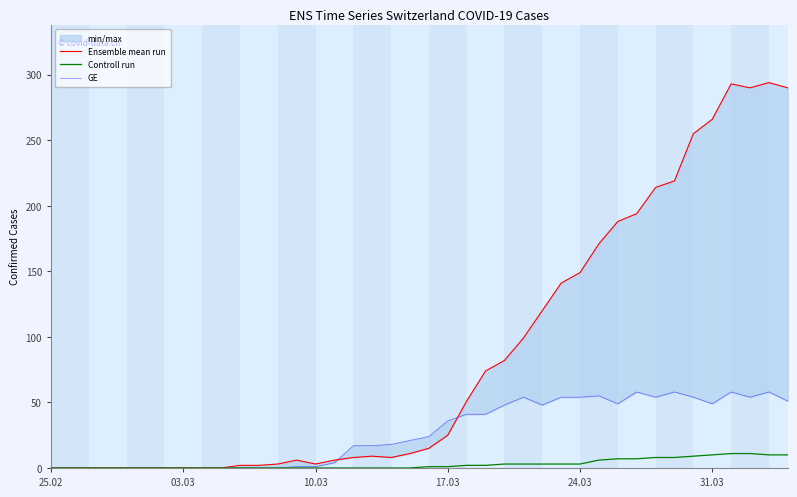

True or false: GE has more than 2 interior local peaks.

True